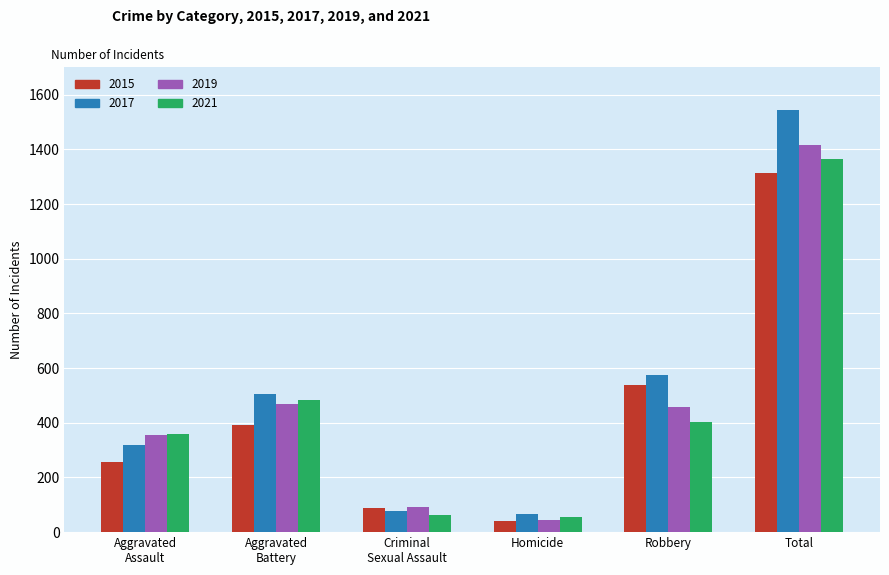

What are all the series names shown in the legend?

2015, 2017, 2019, 2021